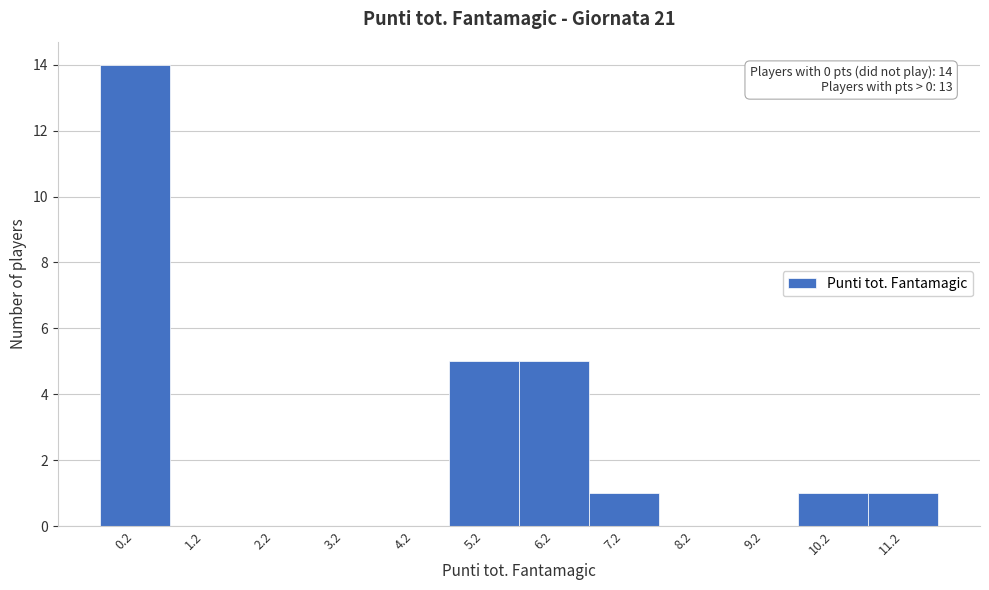

Which range on the x-axis has the tallest bar?

-0.25 to 0.75